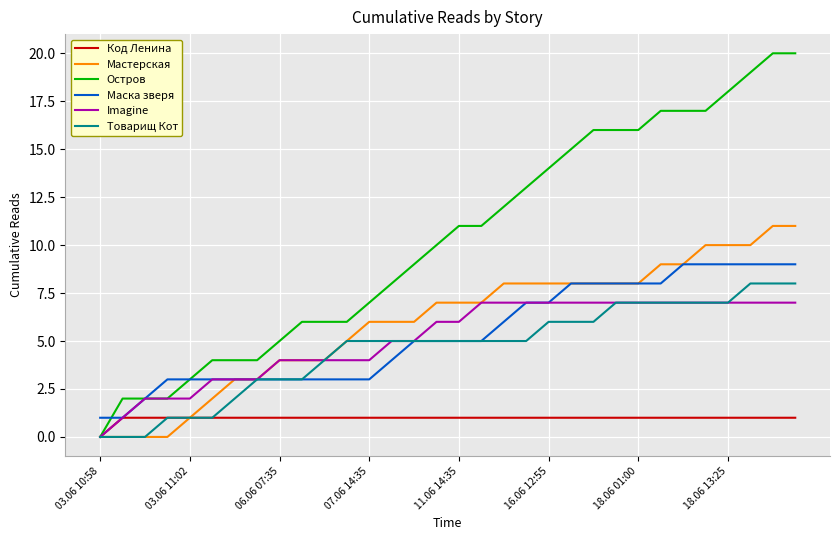

Which series has the largest total across all categories?

Остров